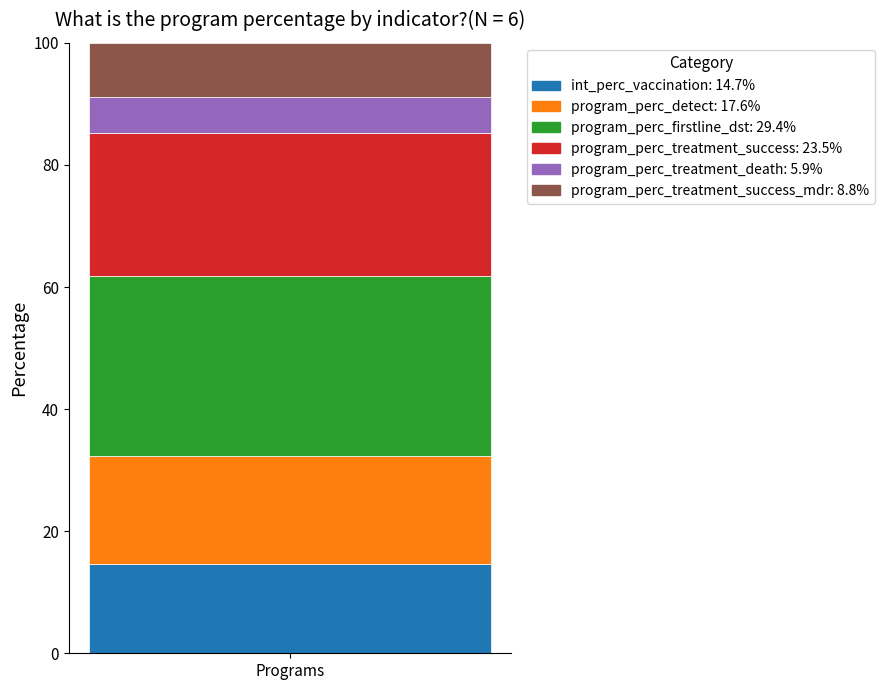

Reading left to right, what are the values for int_perc_vaccination: 14.7%?

14.7